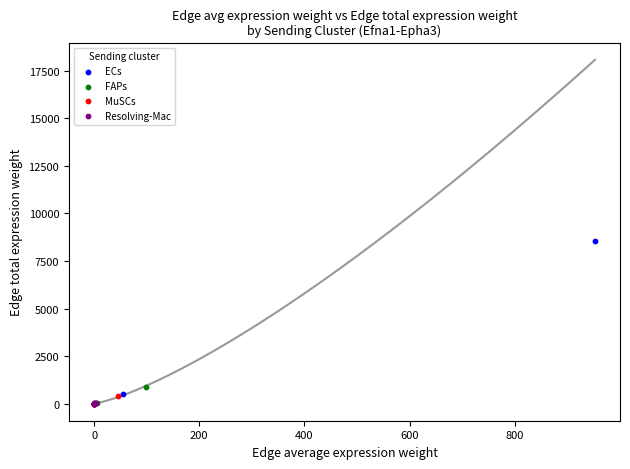

Which series has the largest Y range (max minus min)?

ECs